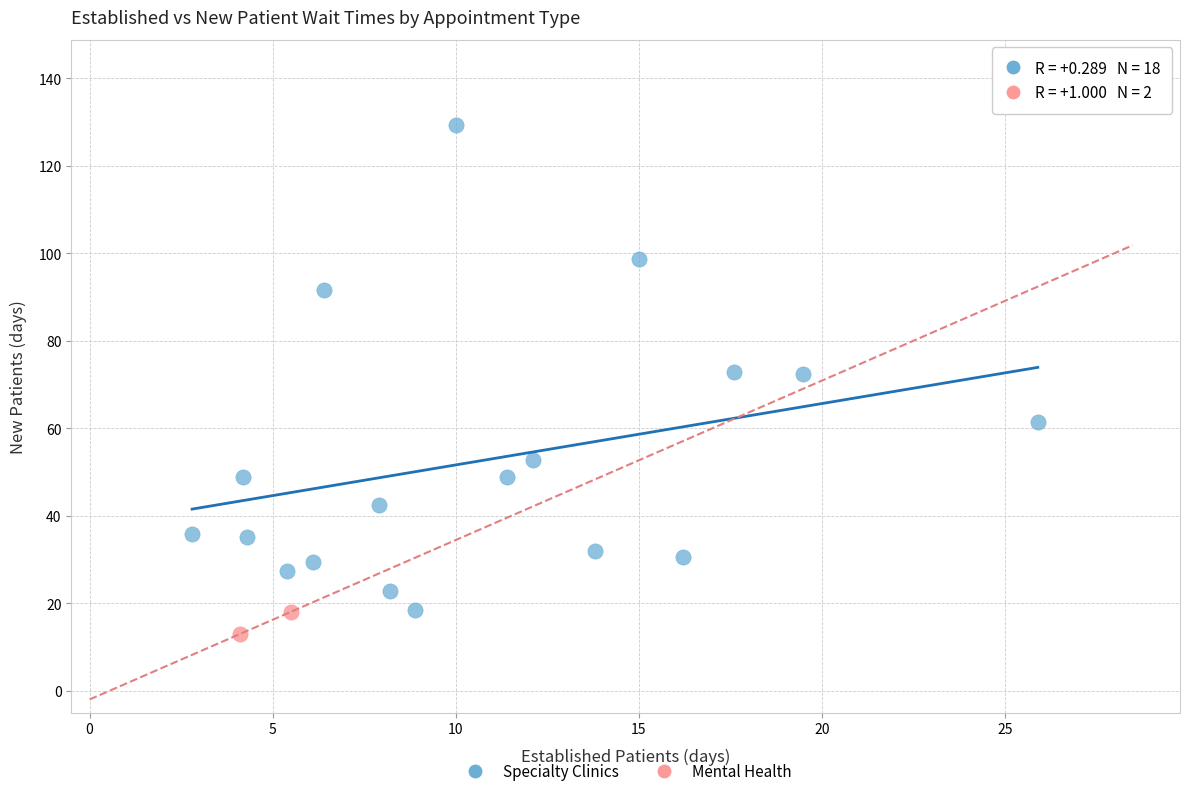

Which series contains the lowest Y value?

Mental Health